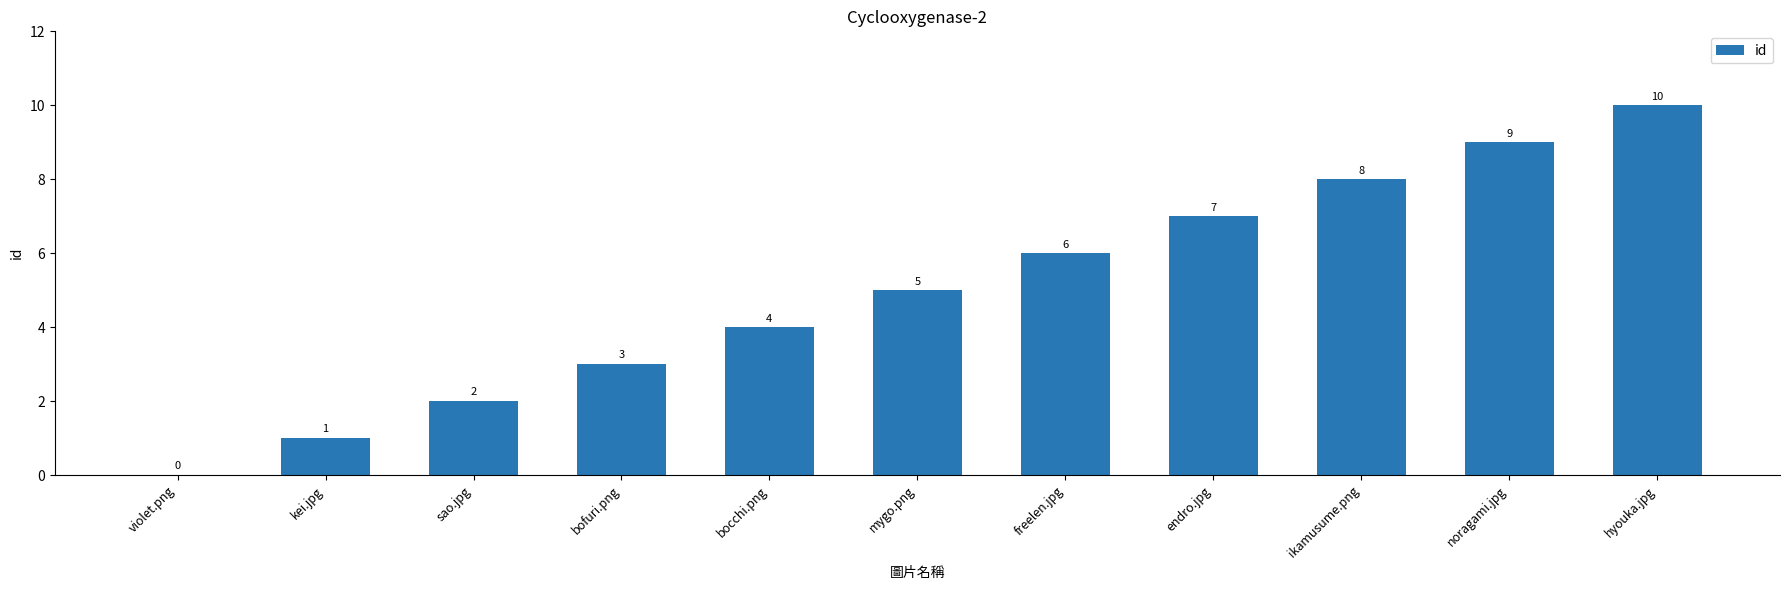

What is the sum of all values?

55